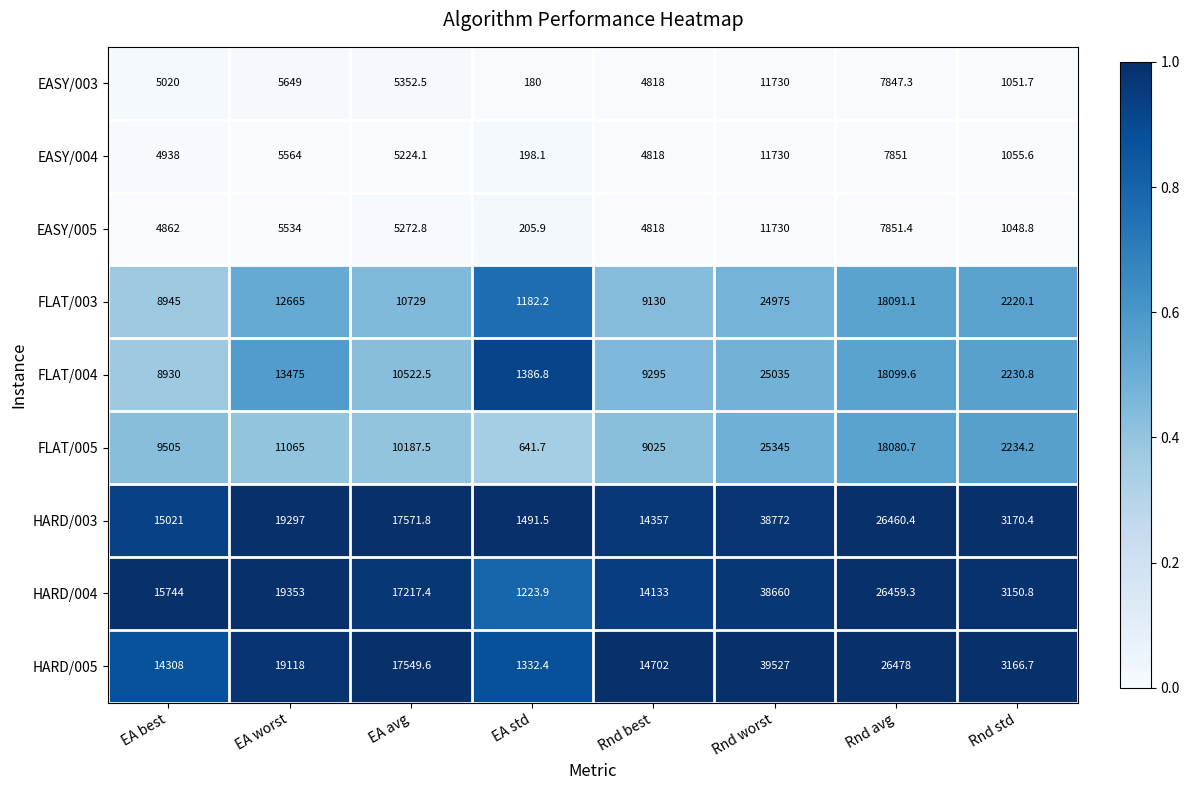

Which series has the largest total across all categories?

HARD/005